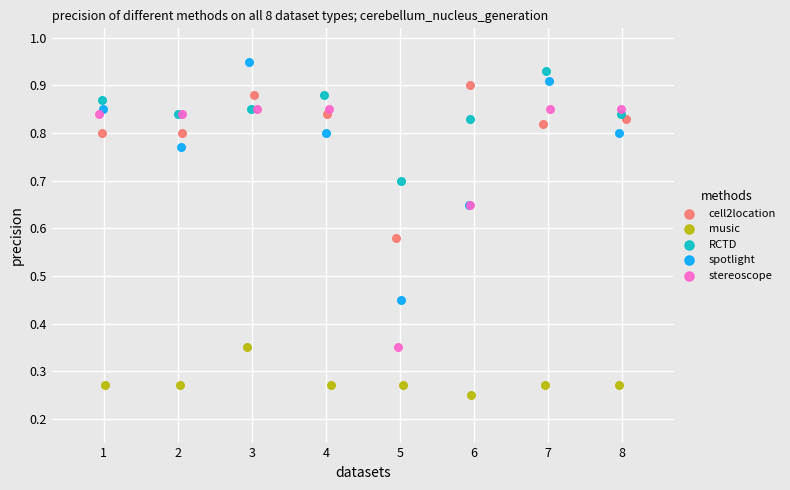

What are all the series names shown in the legend?

cell2location, music, RCTD, spotlight, stereoscope